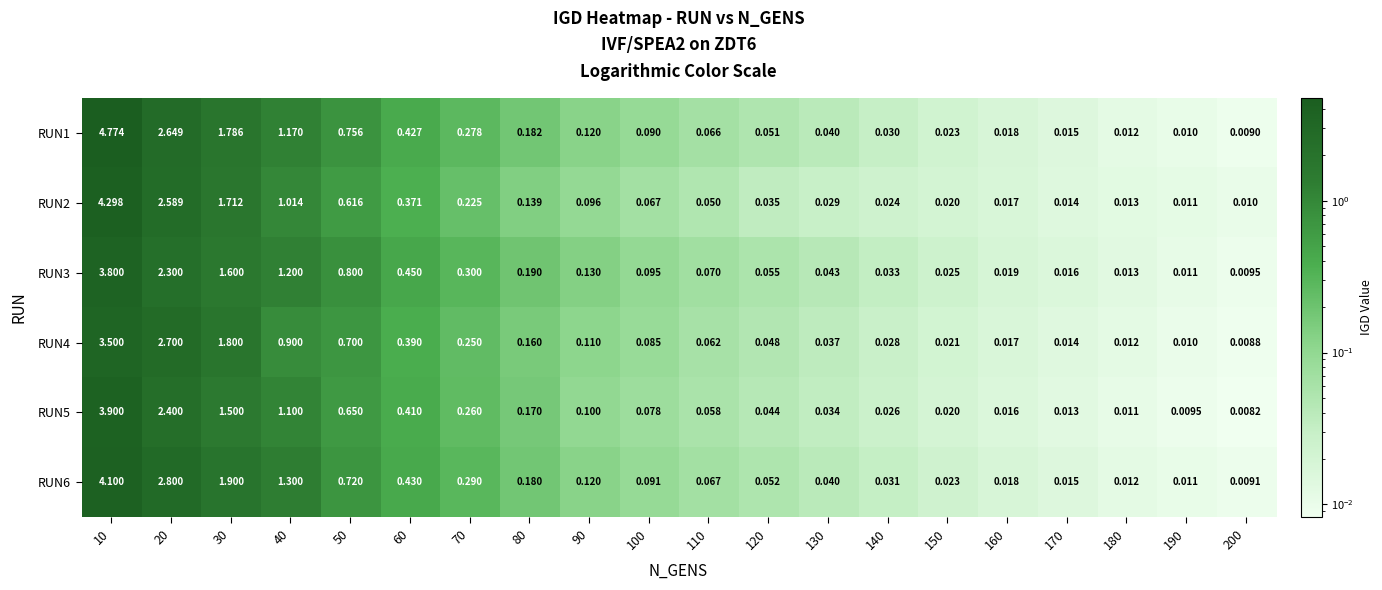

At 70, list the series in order from smallest to largest.

RUN2, RUN4, RUN5, RUN1, RUN6, RUN3